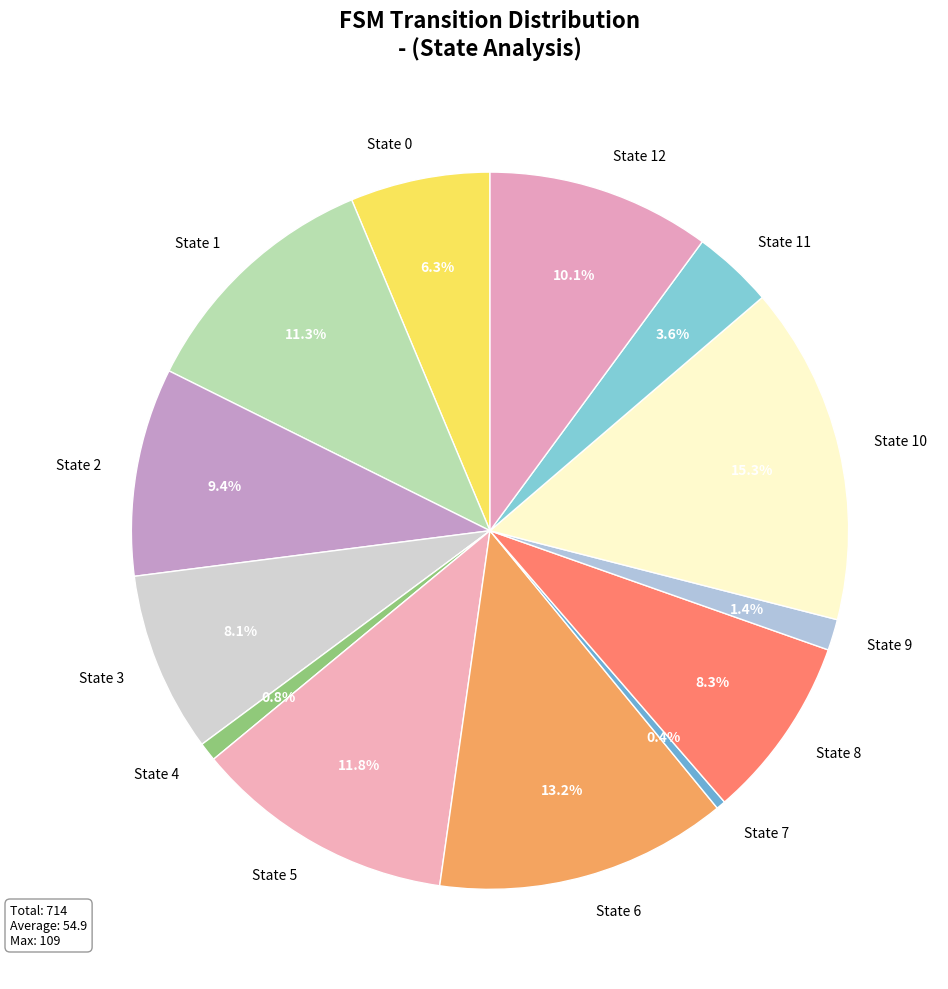

The State 4 slice represents 1% of the pie. True or false?

True